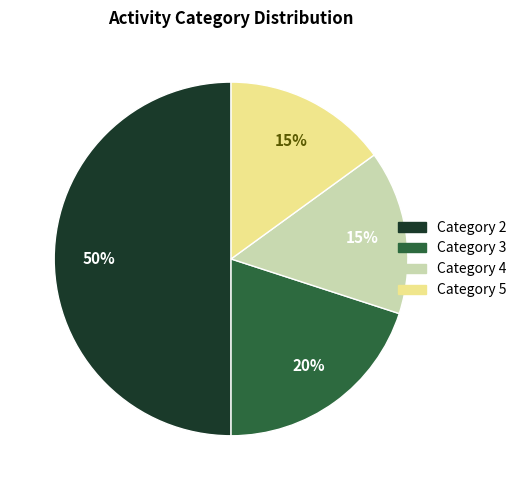

To the nearest percent, what is the average slice percentage?

25%